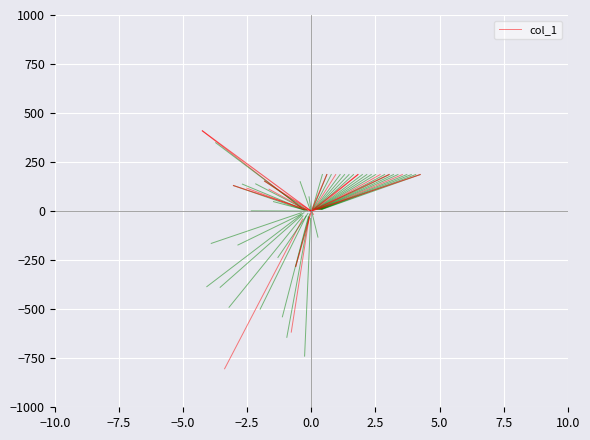

How many lines are shown in the chart?

1